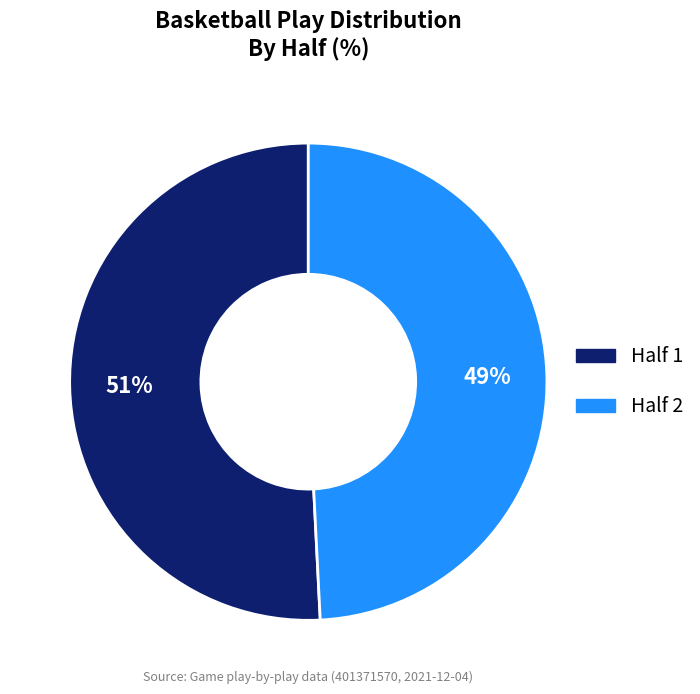

To the nearest percent, what is the average slice percentage?

50%